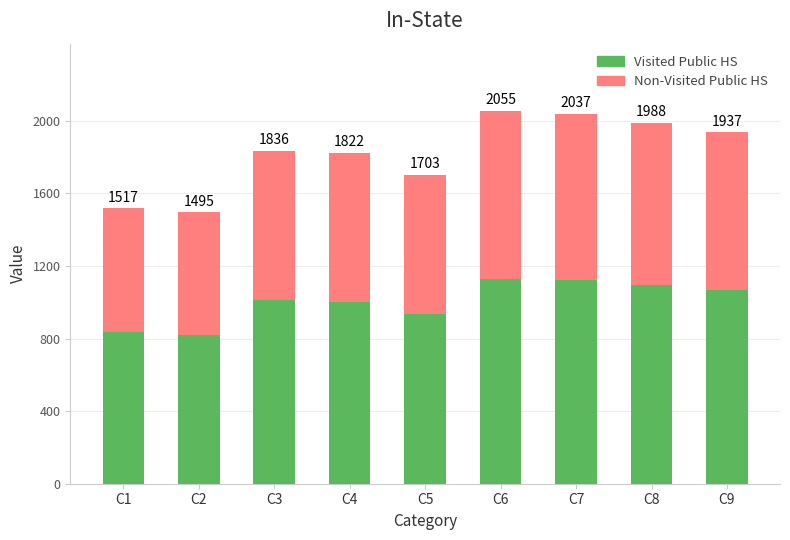

What are all the series names shown in the legend?

Visited Public HS, Non-Visited Public HS